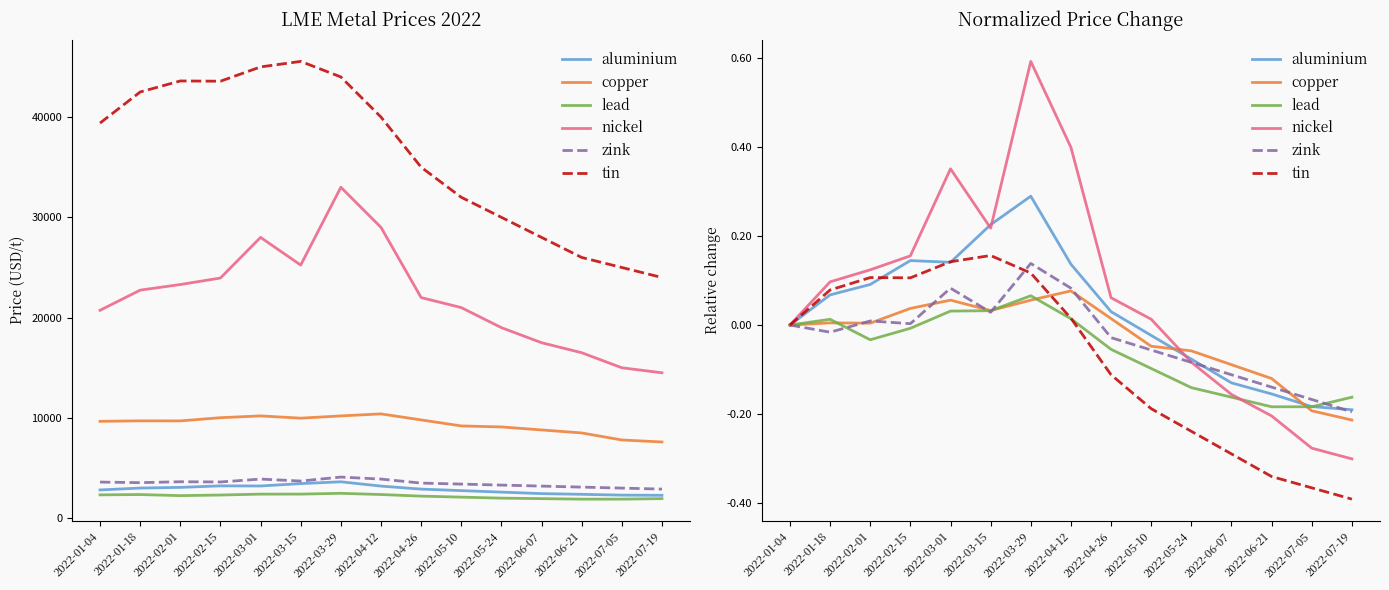

Reading left to right, list all the values displayed in this chart.

aluminium: 2022-01-04=0.0	2022-01-18=0.1	2022-02-01=0.1	2022-02-15=0.1	2022-03-01=0.1	2022-03-15=0.2	2022-03-29=0.3	2022-04-12=0.1	2022-04-26=0.0	2022-05-10=-0.0	2022-05-24=-0.1	2022-06-07=-0.1	2022-06-21=-0.2	2022-07-05=-0.2	2022-07-19=-0.2
copper: 2022-01-04=0.0	2022-01-18=0.0	2022-02-01=0.0	2022-02-15=0.0	2022-03-01=0.1	2022-03-15=0.0	2022-03-29=0.1	2022-04-12=0.1	2022-04-26=0.0	2022-05-10=-0.0	2022-05-24=-0.1	2022-06-07=-0.1	2022-06-21=-0.1	2022-07-05=-0.2	2022-07-19=-0.2
lead: 2022-01-04=0.0	2022-01-18=0.0	2022-02-01=-0.0	2022-02-15=-0.0	2022-03-01=0.0	2022-03-15=0.0	2022-03-29=0.1	2022-04-12=0.0	2022-04-26=-0.1	2022-05-10=-0.1	2022-05-24=-0.1	2022-06-07=-0.2	2022-06-21=-0.2	2022-07-05=-0.2	2022-07-19=-0.2
nickel: 2022-01-04=0.0	2022-01-18=0.1	2022-02-01=0.1	2022-02-15=0.2	2022-03-01=0.4	2022-03-15=0.2	2022-03-29=0.6	2022-04-12=0.4	2022-04-26=0.1	2022-05-10=0.0	2022-05-24=-0.1	2022-06-07=-0.2	2022-06-21=-0.2	2022-07-05=-0.3	2022-07-19=-0.3
zink: 2022-01-04=0.0	2022-01-18=-0.0	2022-02-01=0.0	2022-02-15=0.0	2022-03-01=0.1	2022-03-15=0.0	2022-03-29=0.1	2022-04-12=0.1	2022-04-26=-0.0	2022-05-10=-0.1	2022-05-24=-0.1	2022-06-07=-0.1	2022-06-21=-0.1	2022-07-05=-0.2	2022-07-19=-0.2
tin: 2022-01-04=0.0	2022-01-18=0.1	2022-02-01=0.1	2022-02-15=0.1	2022-03-01=0.1	2022-03-15=0.2	2022-03-29=0.1	2022-04-12=0.0	2022-04-26=-0.1	2022-05-10=-0.2	2022-05-24=-0.2	2022-06-07=-0.3	2022-06-21=-0.3	2022-07-05=-0.4	2022-07-19=-0.4